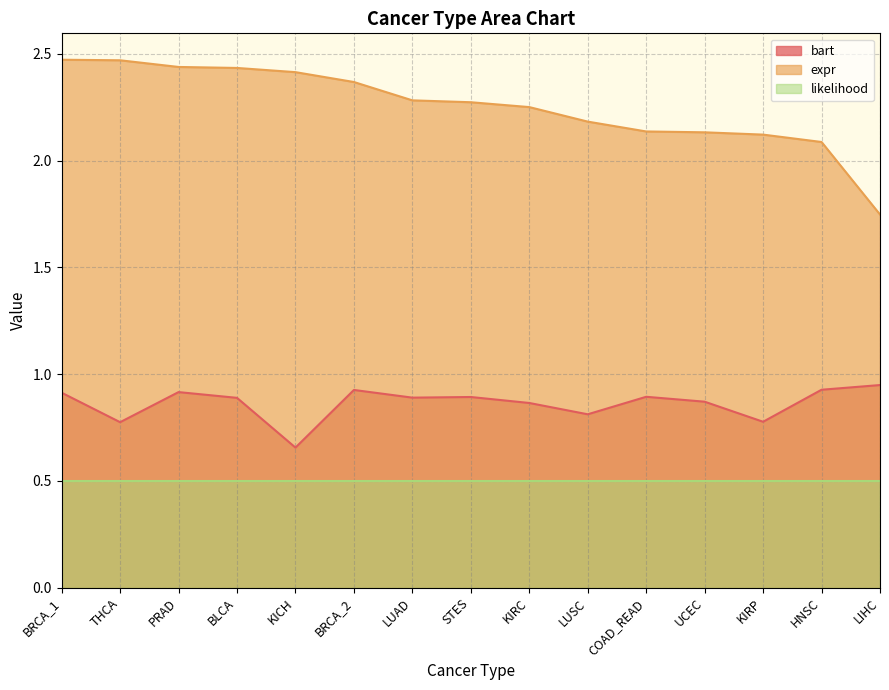

What is the difference between the maximum and minimum values in the expr series?

0.7